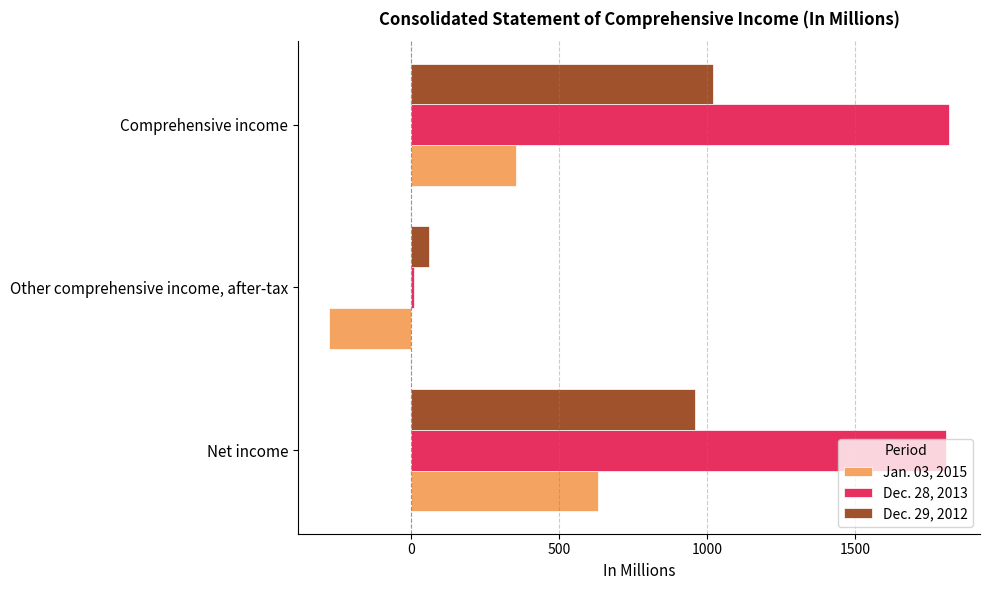

Rank the series by their average value, from lowest to highest.

Jan. 03, 2015, Dec. 29, 2012, Dec. 28, 2013